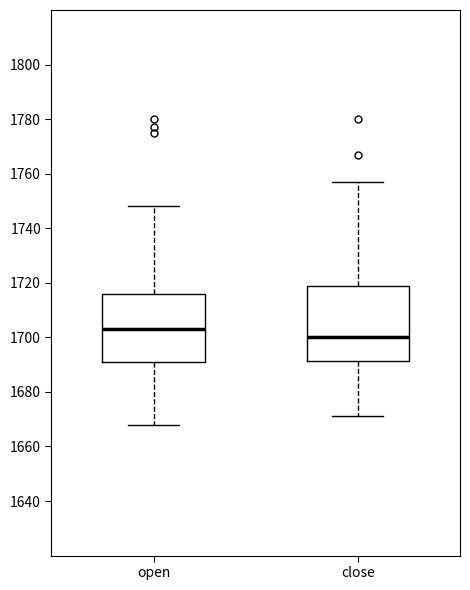

Which box is the tallest, from its lower edge to its upper edge?

close